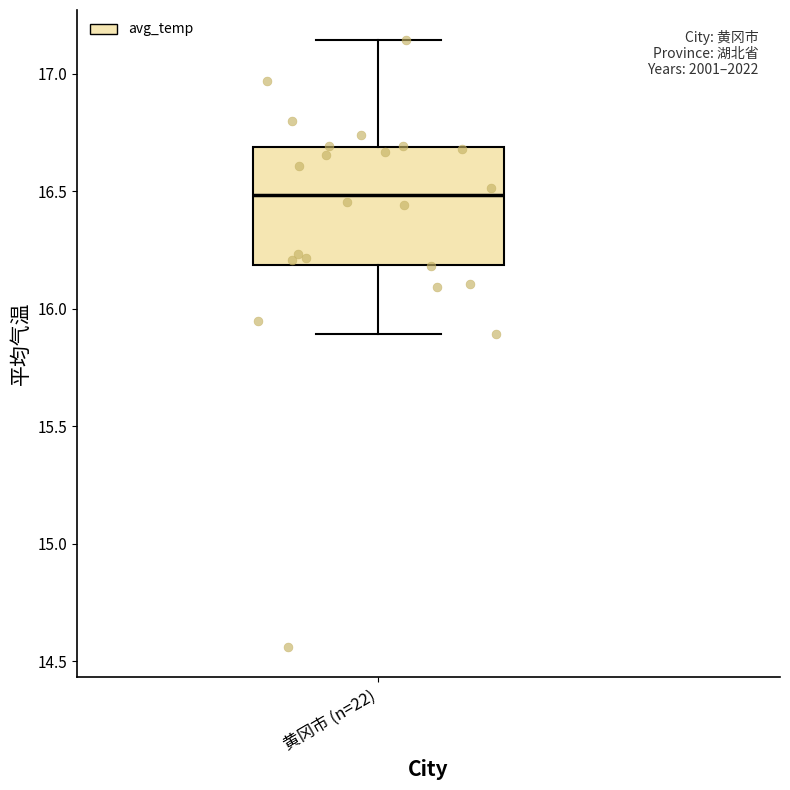

Where is the upper edge of the box for 黄冈市 (n=22) on the y-axis? The values are not printed on the chart, so give them approximately, as read against the axis.

16.70